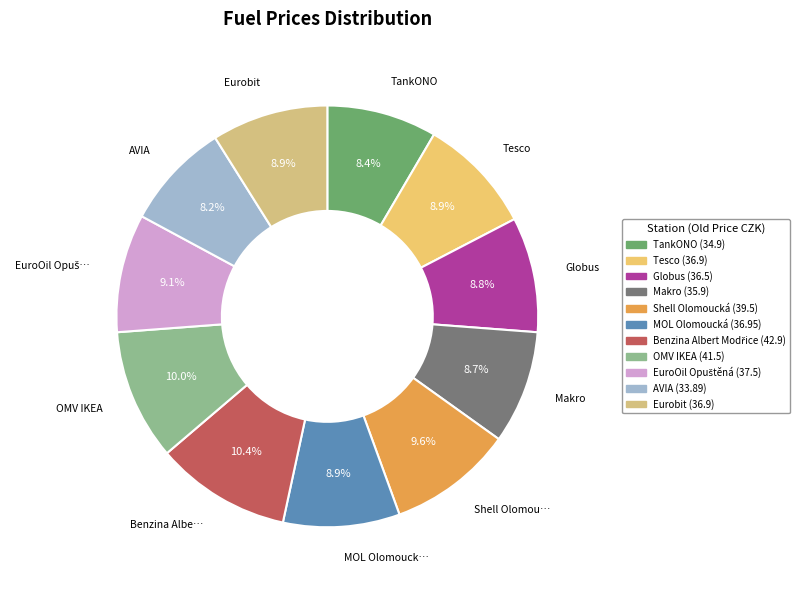

To the nearest percent, what is the difference between the largest and smallest slice percentages?

2%